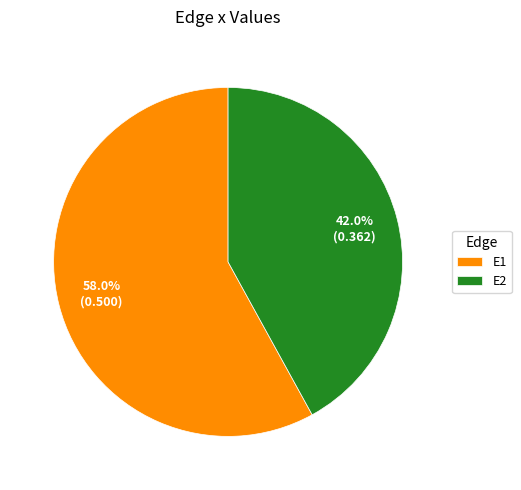

What is the largest slice in the pie chart?

E1